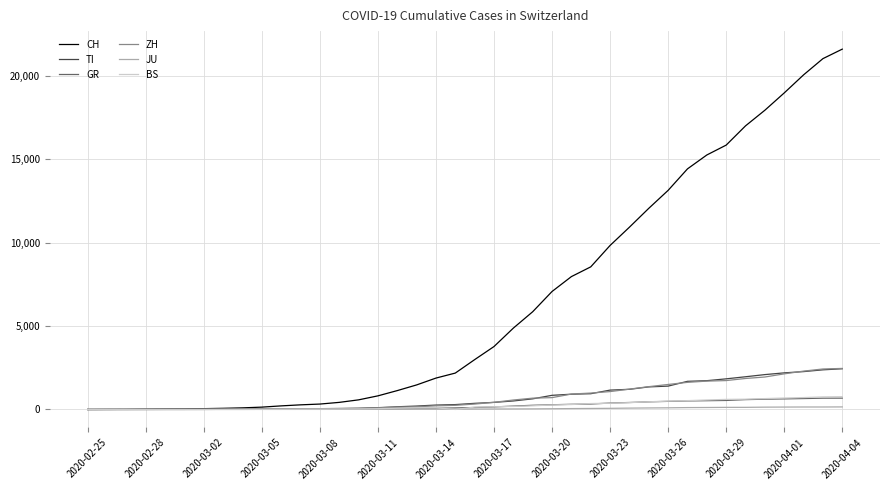

What is the maximum value shown in the chart?

21605